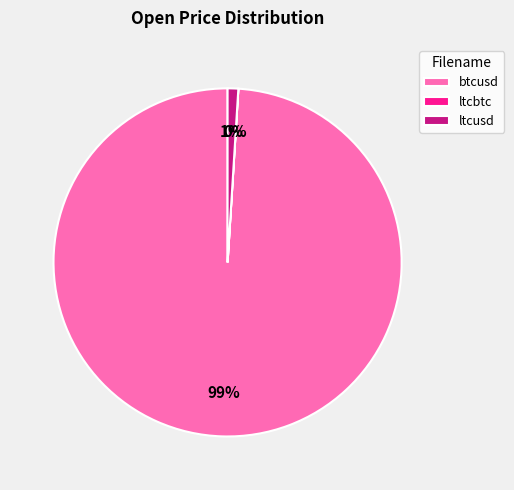

Is it true that ltcusd is 1% of the pie?

True